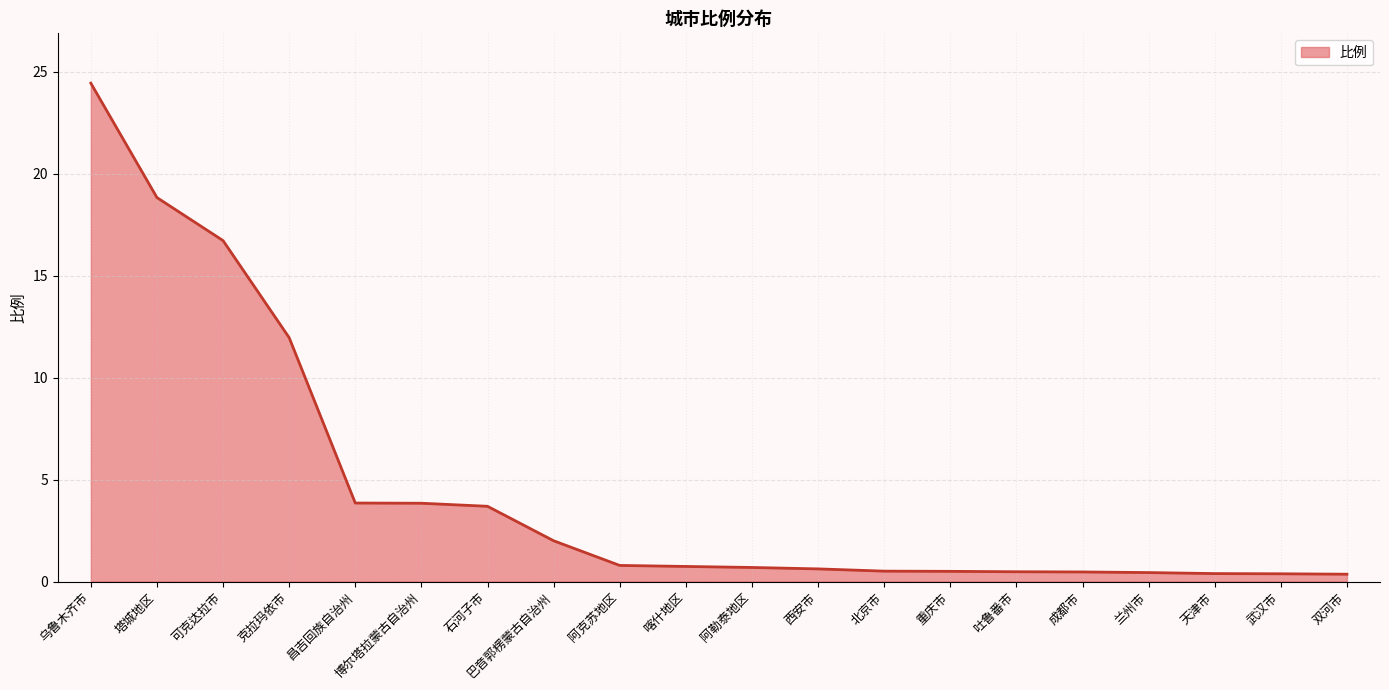

The chart shows a value of 0.4 at 武汉市. True or false?

True